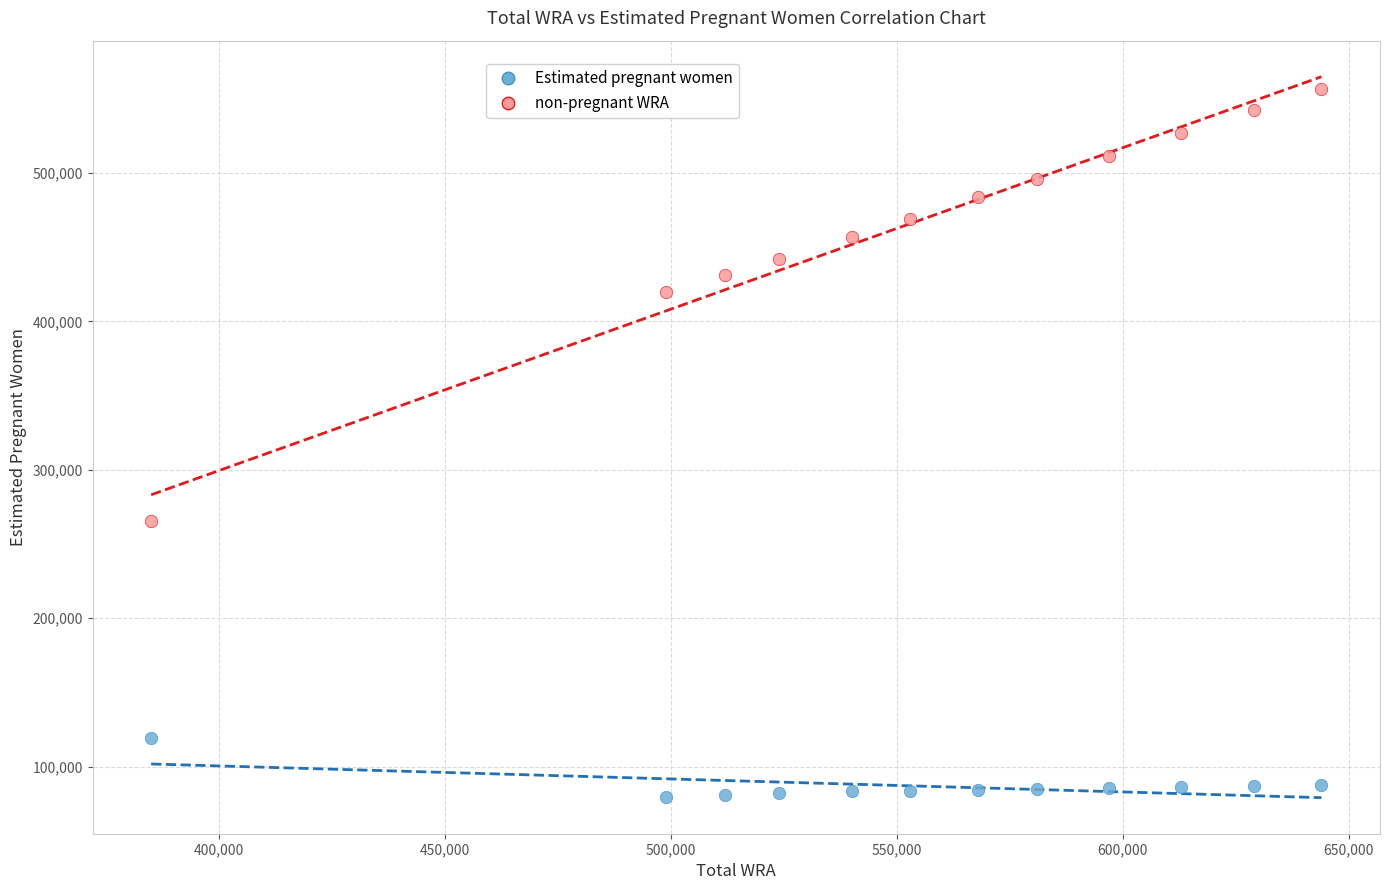

Across all data points, what is the range of X values (max minus min)?

259000.0